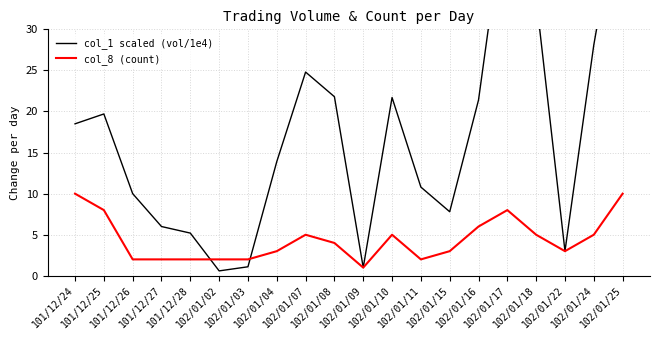

Between 101/12/27 and 101/12/28, which series saw the biggest shift?

col_1 scaled (vol/1e4)